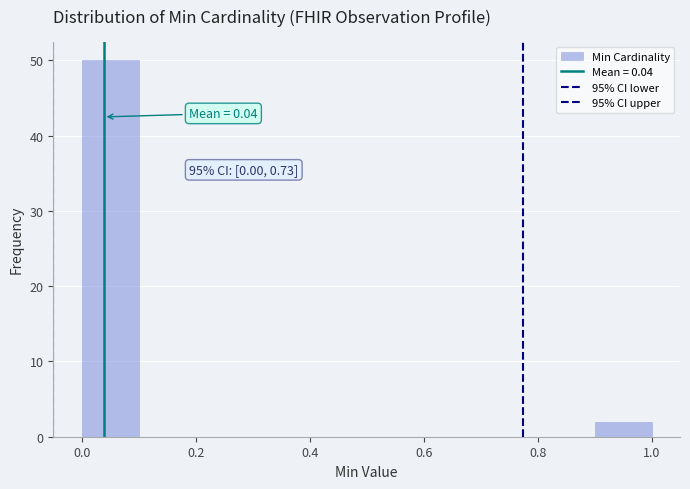

Over which range of the x-axis is the bar tallest?

0.0 to 0.1